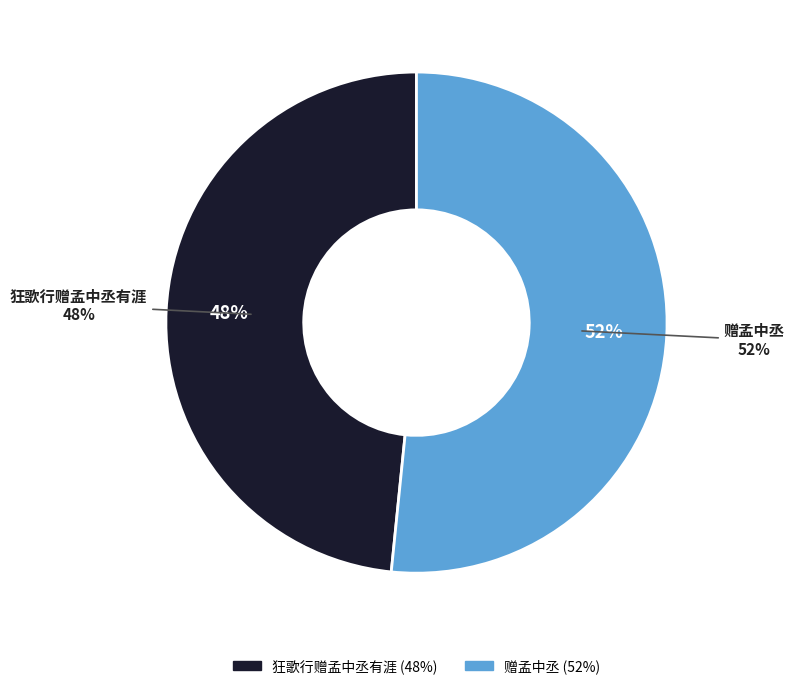

What portion of the pie excludes 狂歌行赠孟中丞有涯?

51.6%